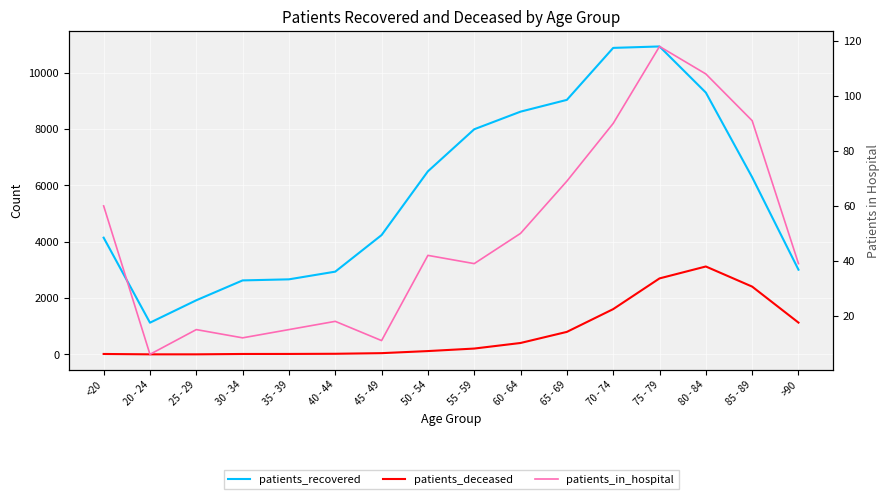

Between 25 - 29 and >90, which series saw the biggest shift?

patients_deceased